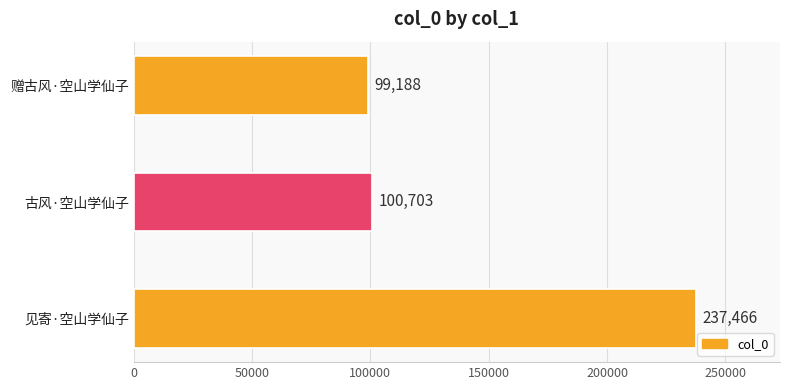

What is the maximum value shown in the chart?

237466